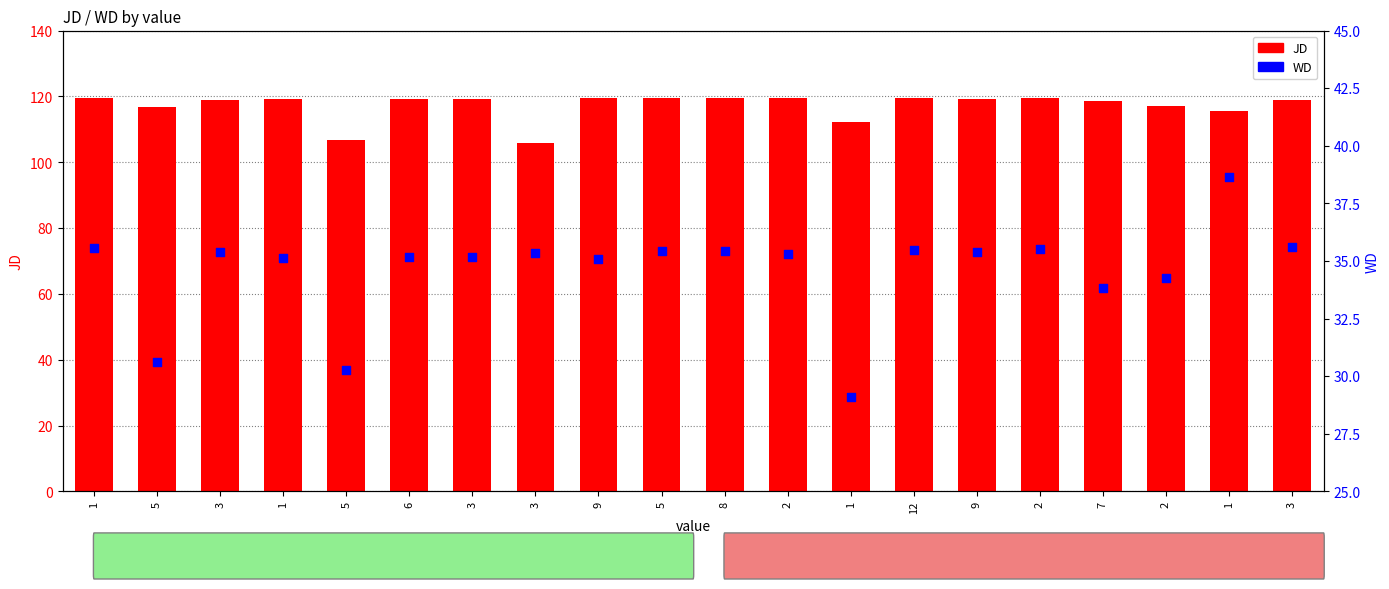

What are all the series names shown in the legend?

JD, WD